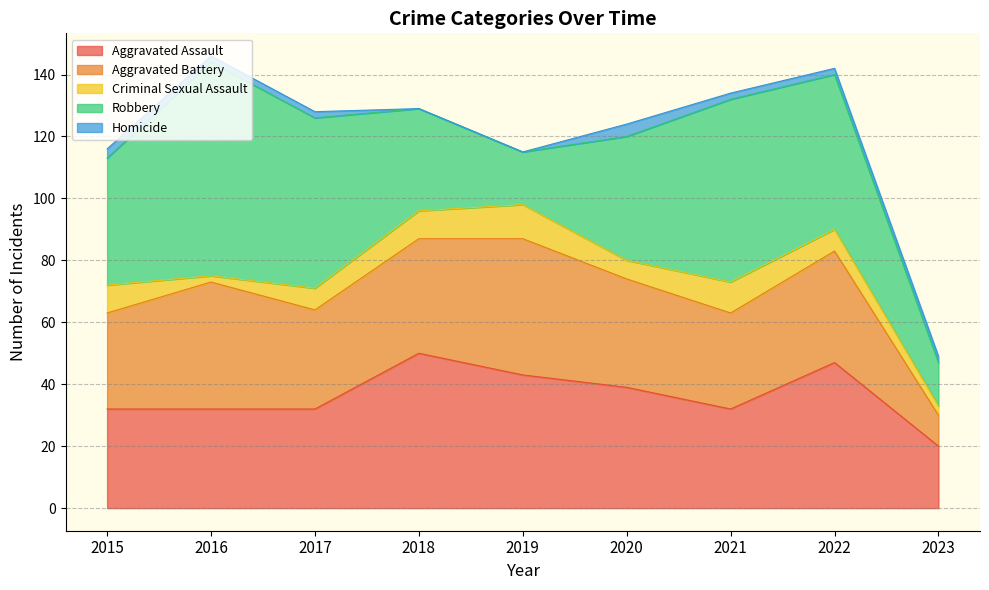

How many series are shown in this chart?

5